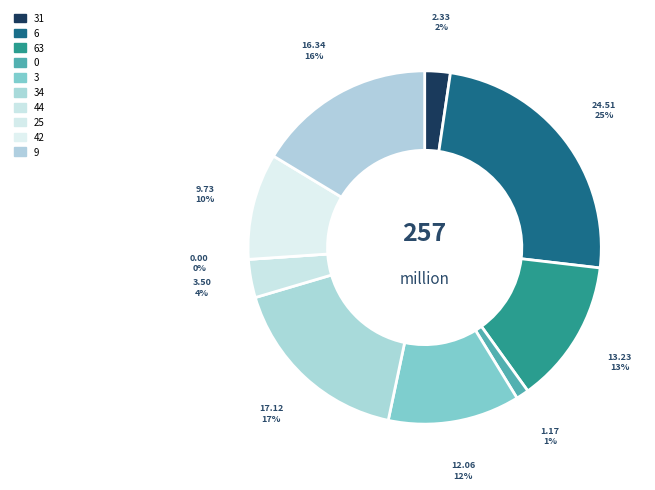

Does any single category account for the majority?

No